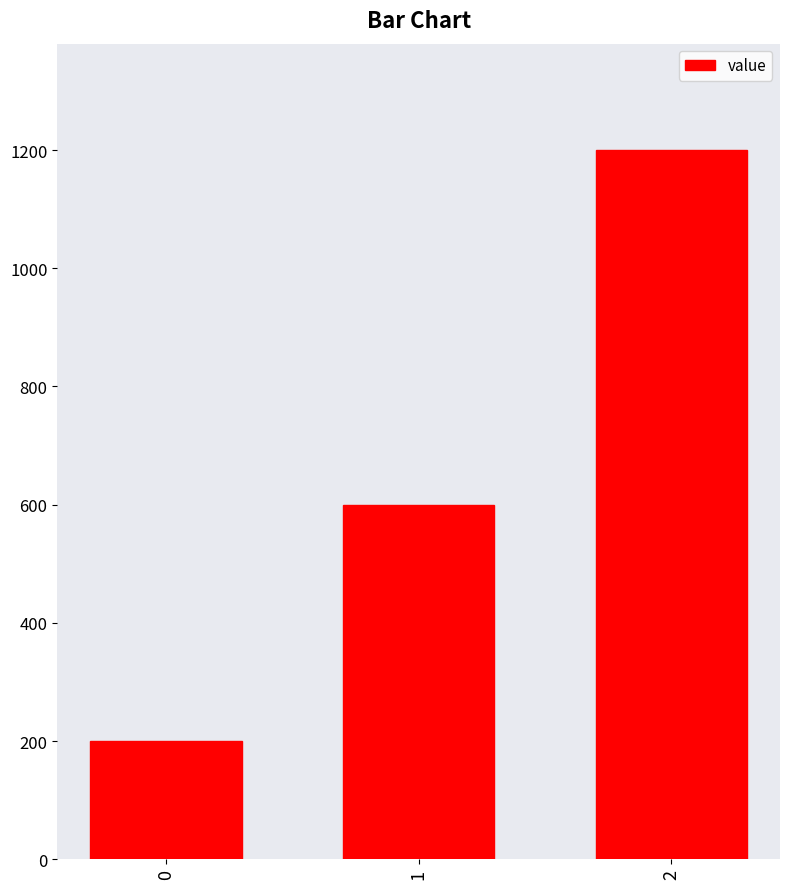

The chart shows a value of 200 at 0. True or false?

True